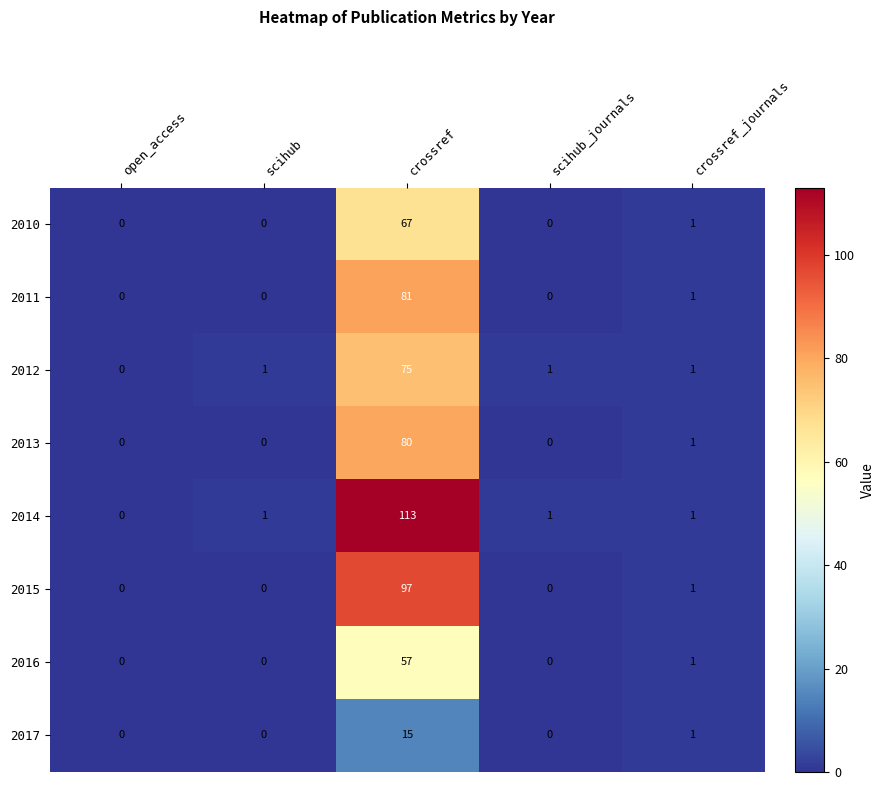

Where is 2013 nearest to the value 40?

crossref_journals